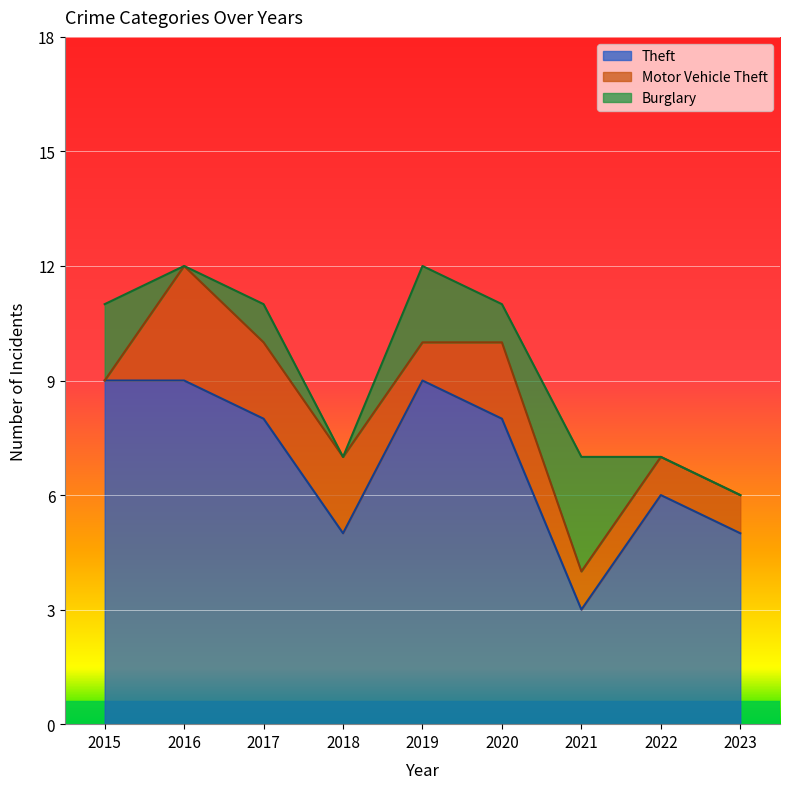

What is the average value of the Motor Vehicle Theft series?

1